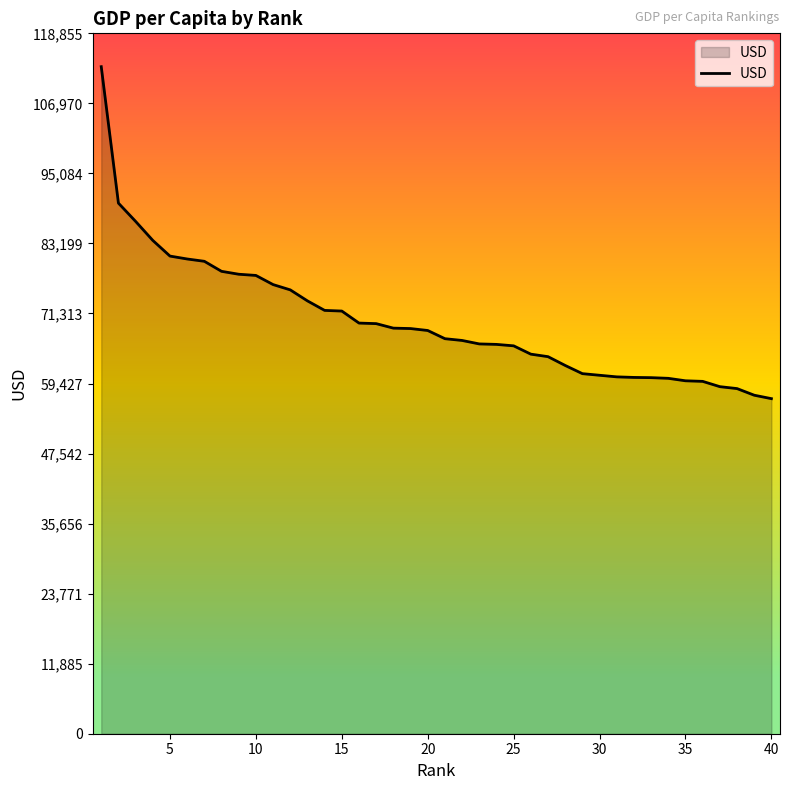

What is the greatest value displayed?

113196